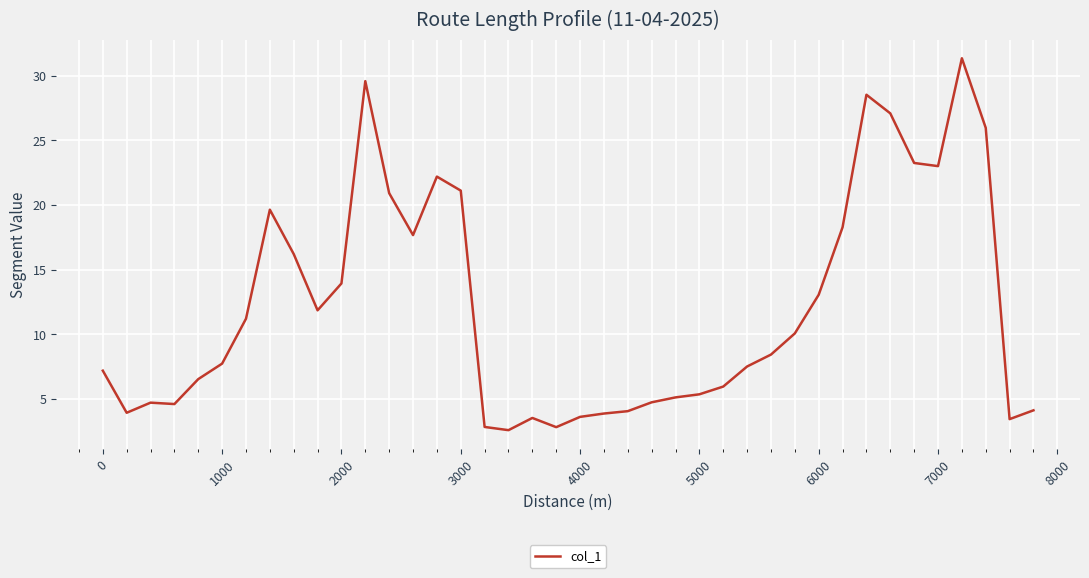

What is the maximum value shown in the chart?

31.3